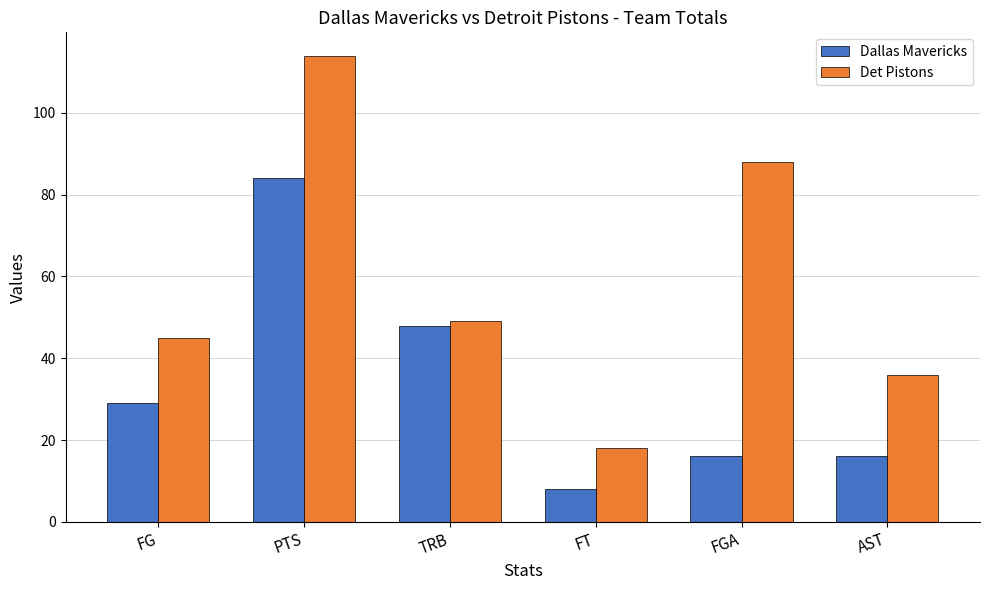

Is it true that Dallas Mavericks equals 16 at FGA?

True